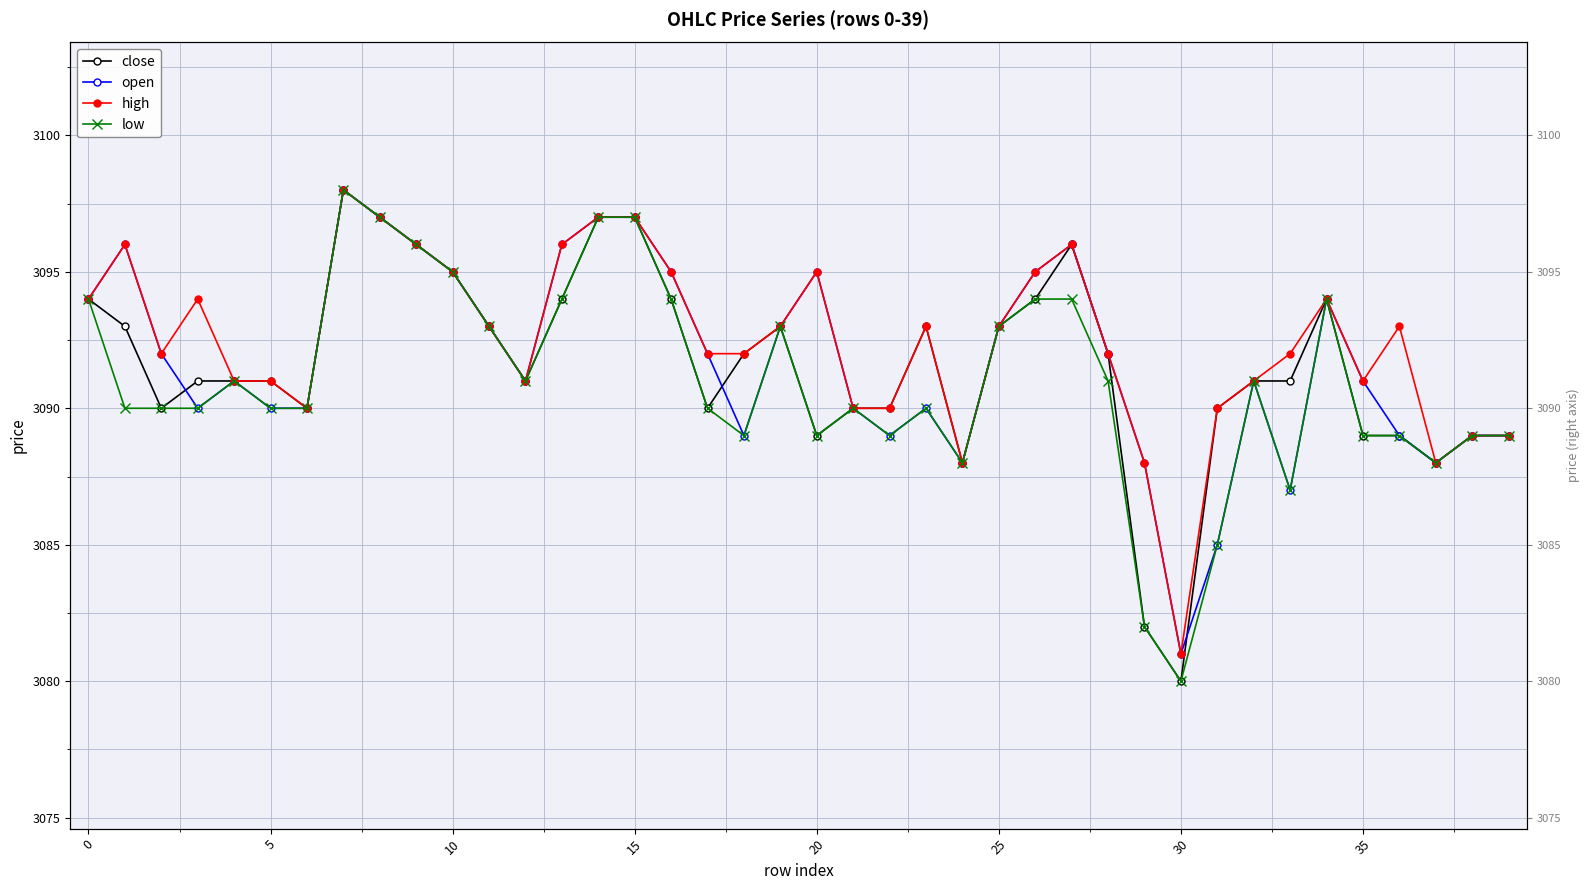

Which series changed the most between 33 and 38?

high